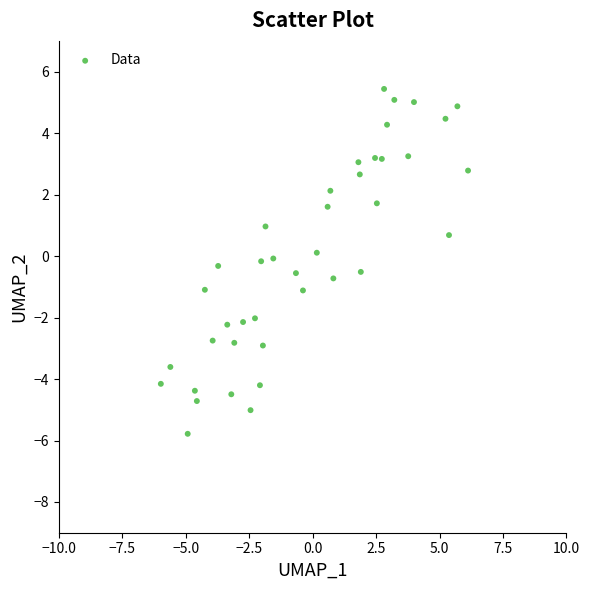

What is the range of Y values (max minus min)?

11.2